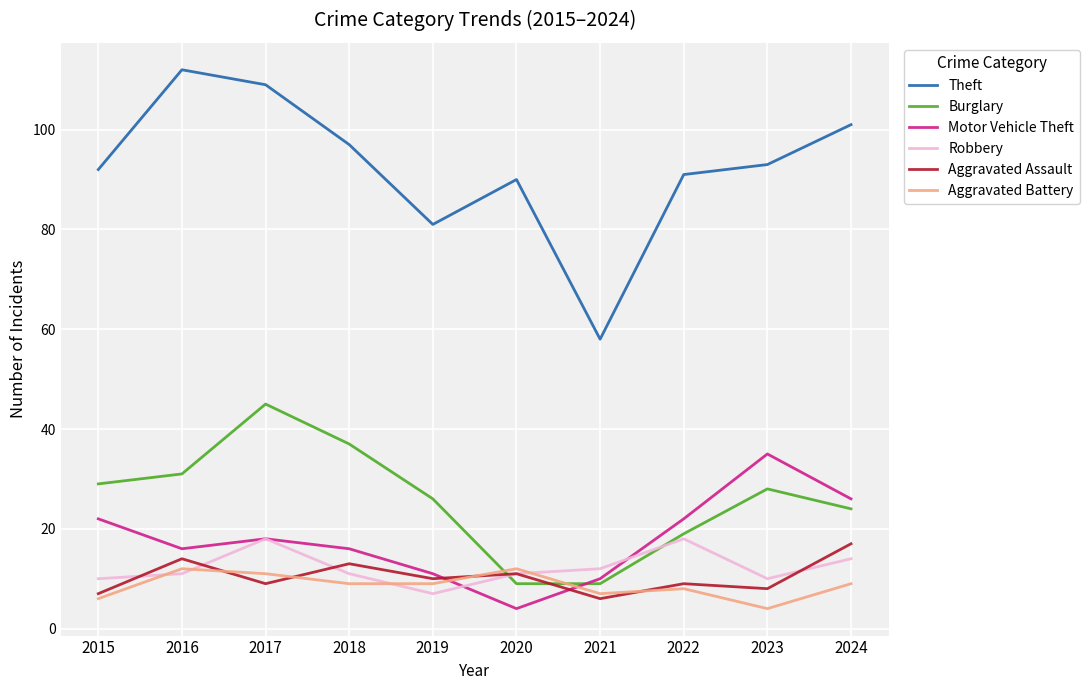

In Robbery, how many points are higher than both neighbors (excluding endpoints)?

2